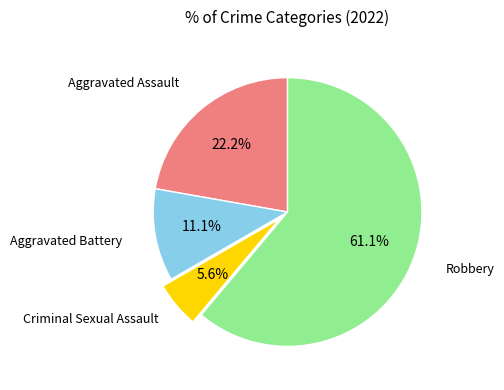

What is the majority slice?

Robbery